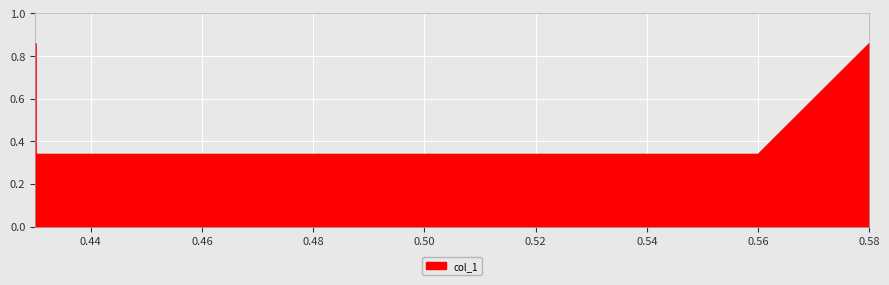

What is the value of the 2nd point from the left?

0.9